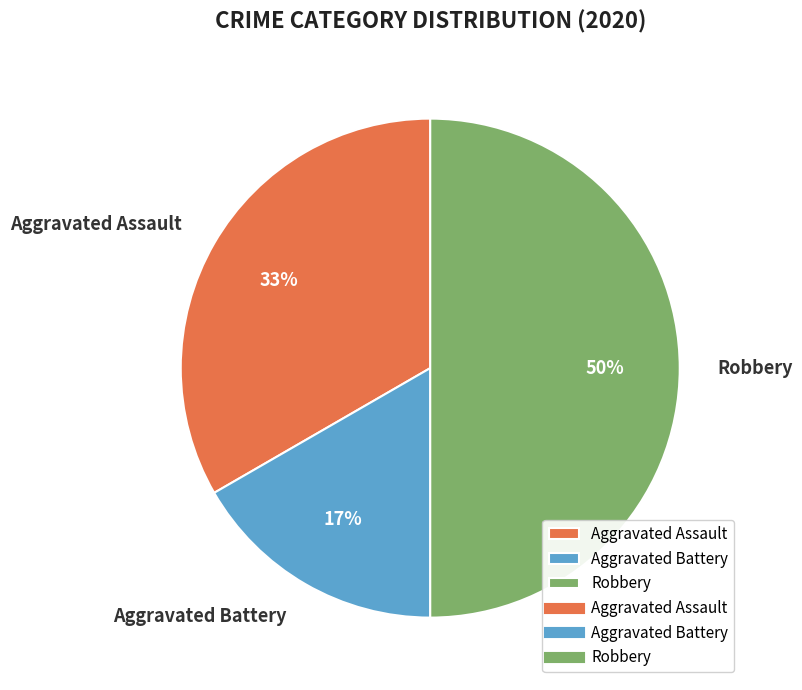

True or false: Aggravated Battery accounts for 2% of the total.

False